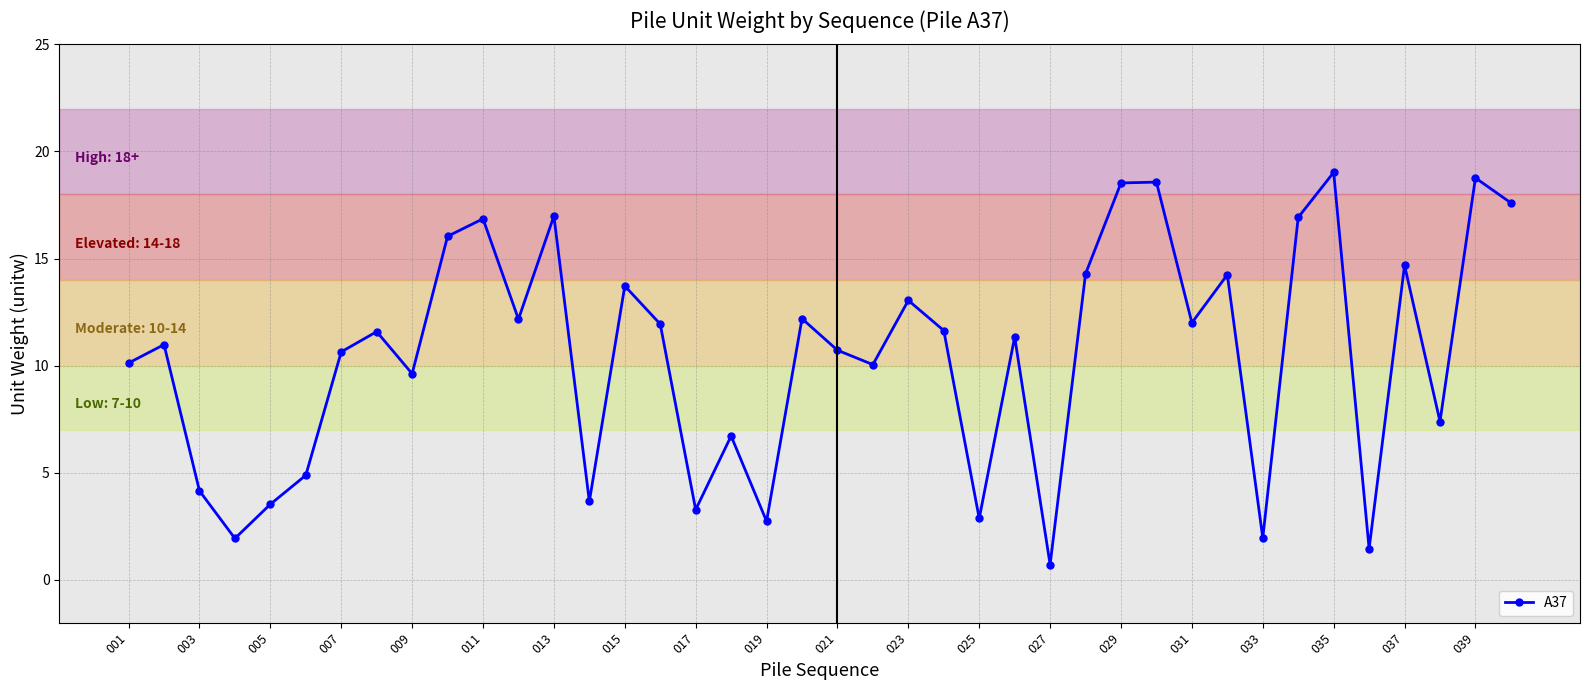

What is the greatest value displayed?

19.0